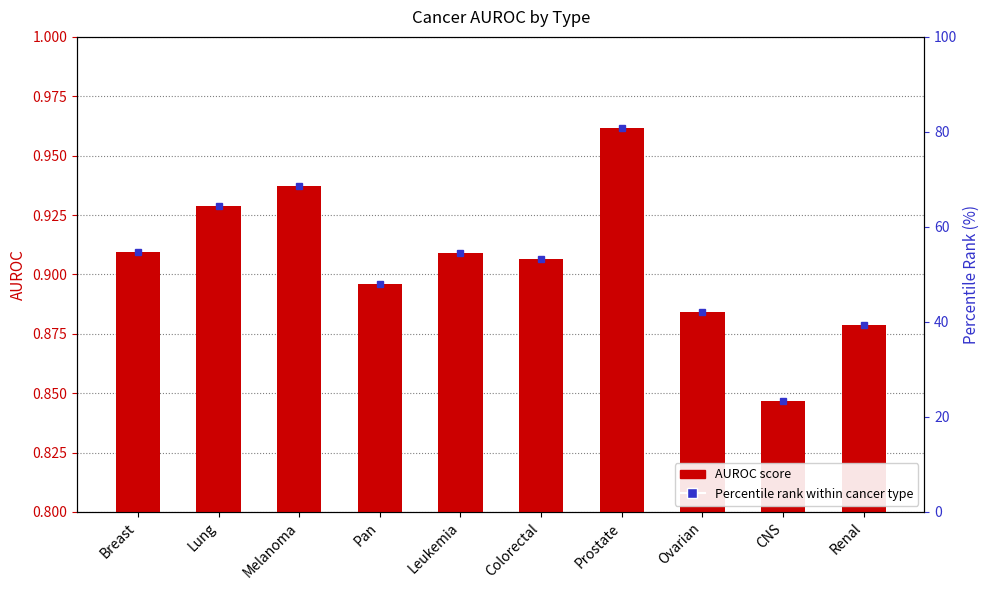

List the labels in order of value, largest first.

Prostate, Melanoma, Lung, Breast, Leukemia, Colorectal, Pan, Ovarian, Renal, CNS